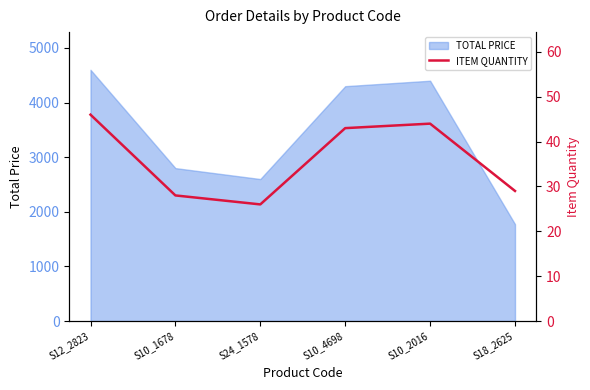

True or false: the data shows 47 at S10_1678.

False